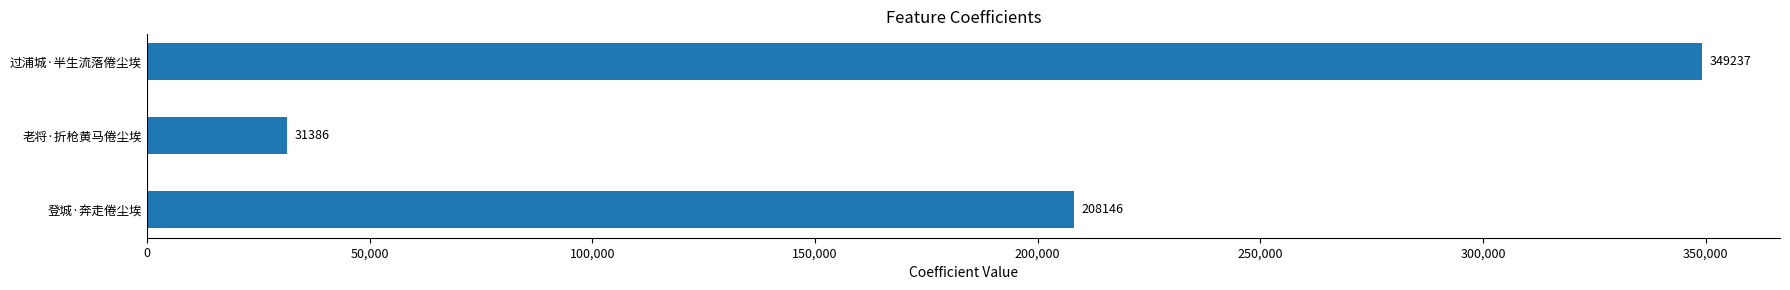

Reading bottom to top, list all the values displayed in this chart.

登城·奔走倦尘埃=208146	老将·折枪黄马倦尘埃=31386	过浦城·半生流落倦尘埃=349237